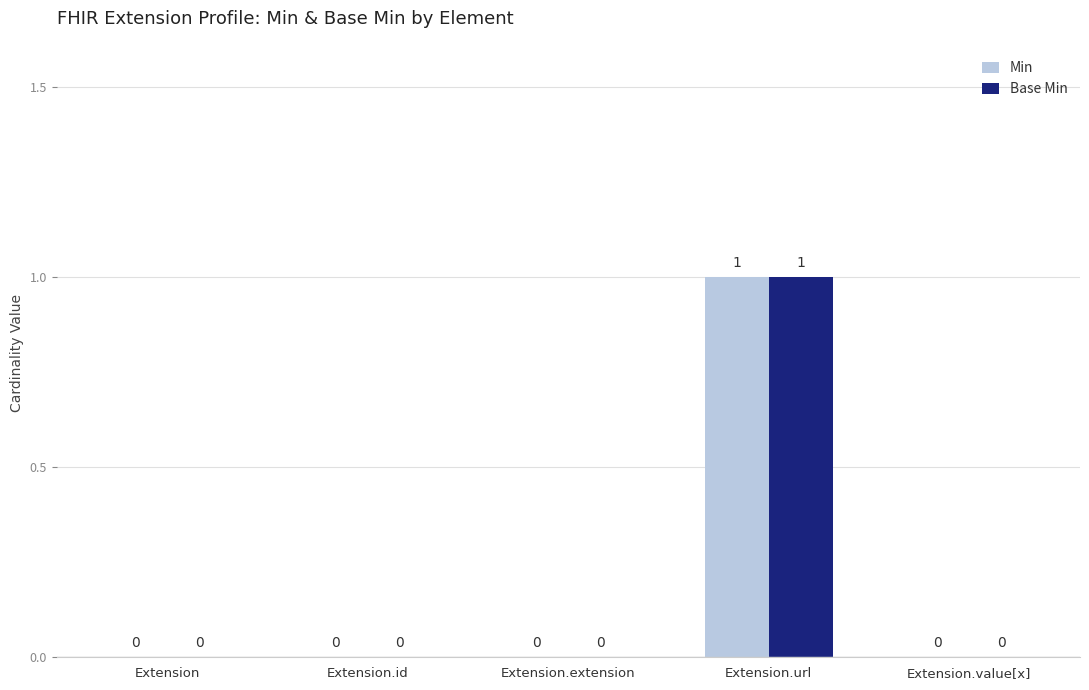

Which category has the highest value across all series?

Extension.url